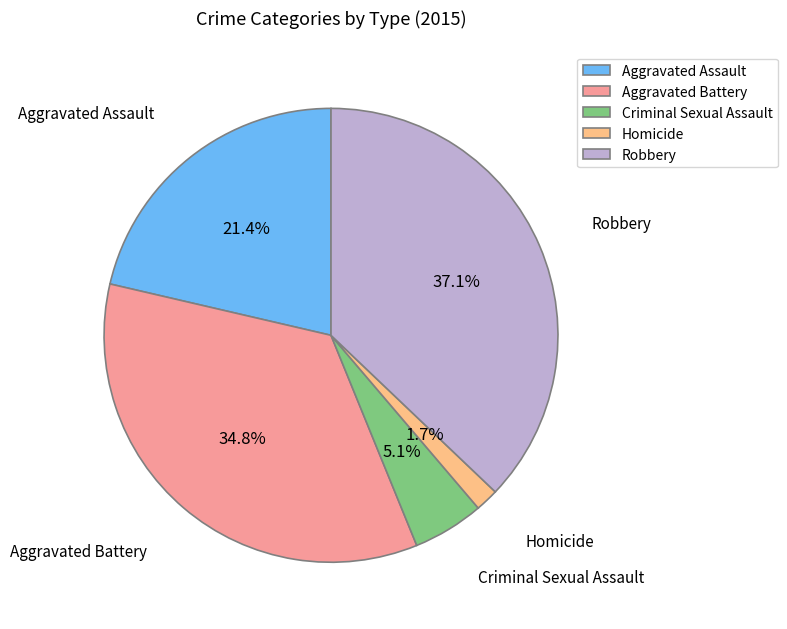

To the nearest percent, what is the combined percentage of Aggravated Assault and Homicide?

23%